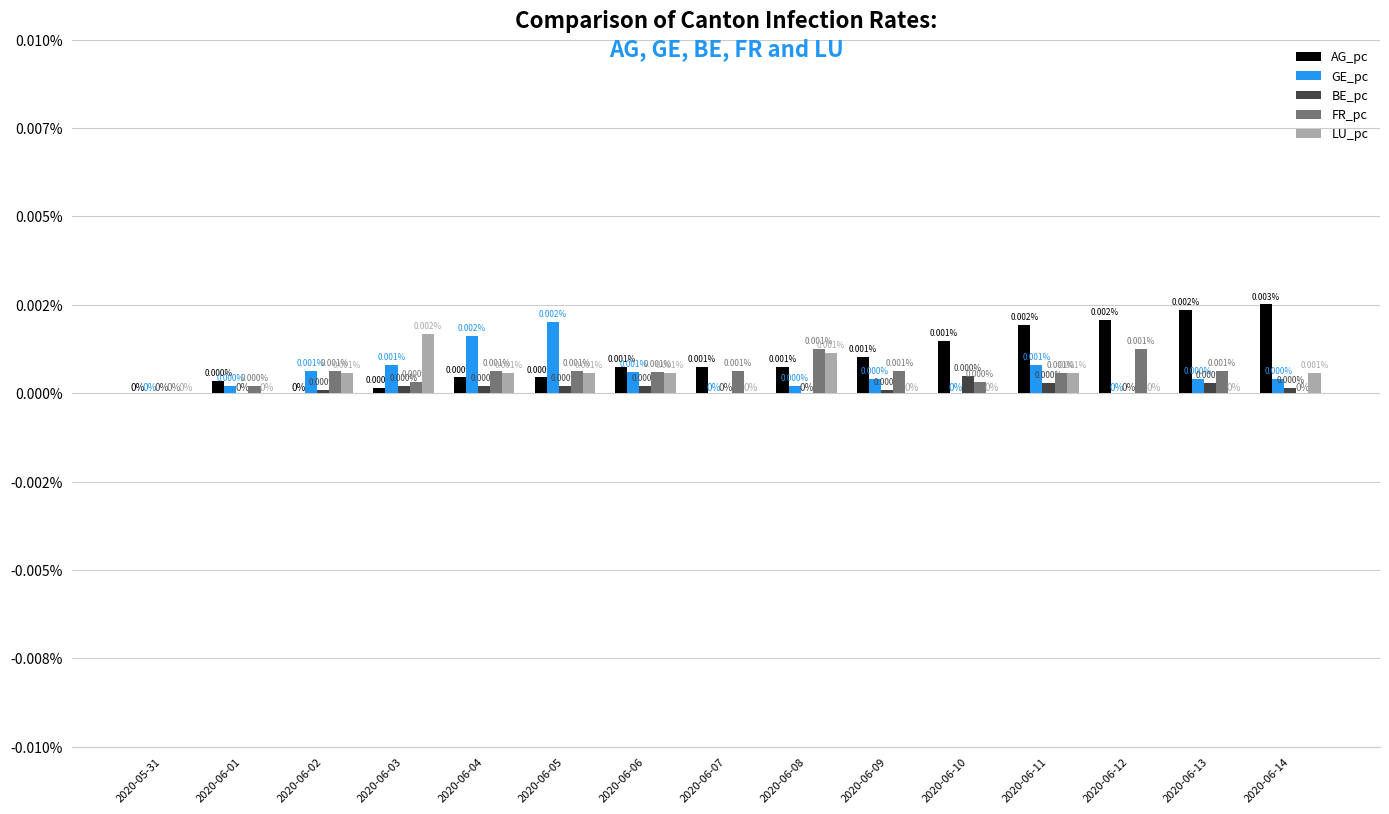

Is the value of GE_pc at 2020-06-01 greater than the value of BE_pc at 2020-06-11?

No